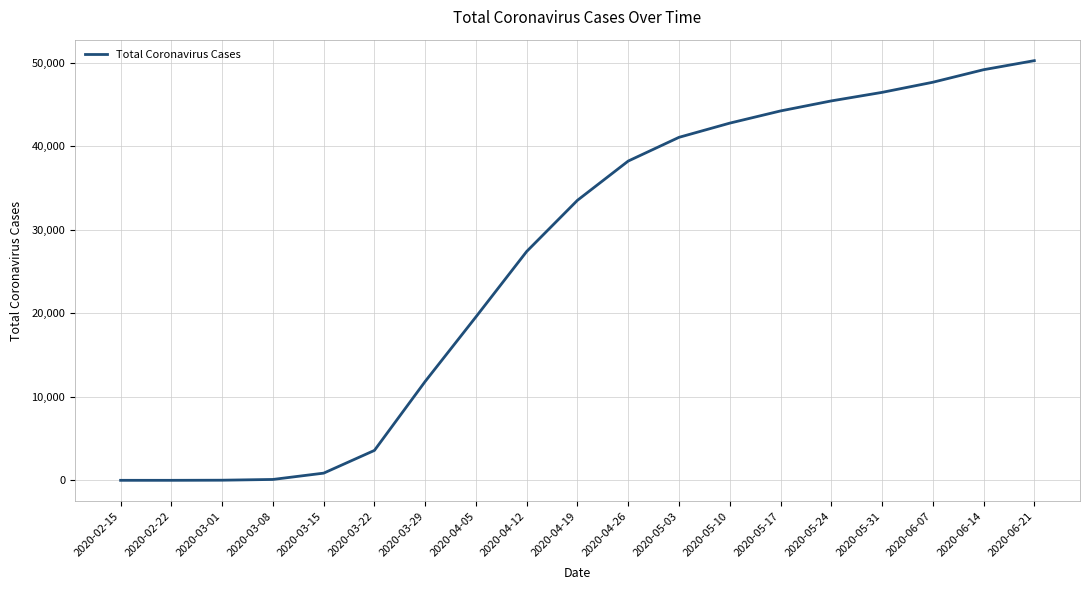

Where is the data nearest to the value 25136?

2020-04-12